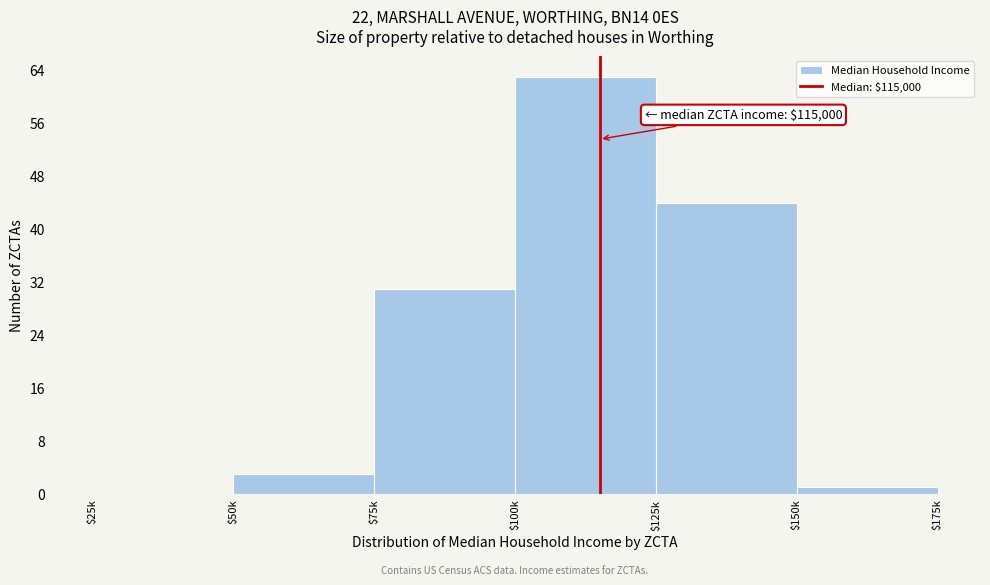

Is it true that the value at $25k is 34?

False